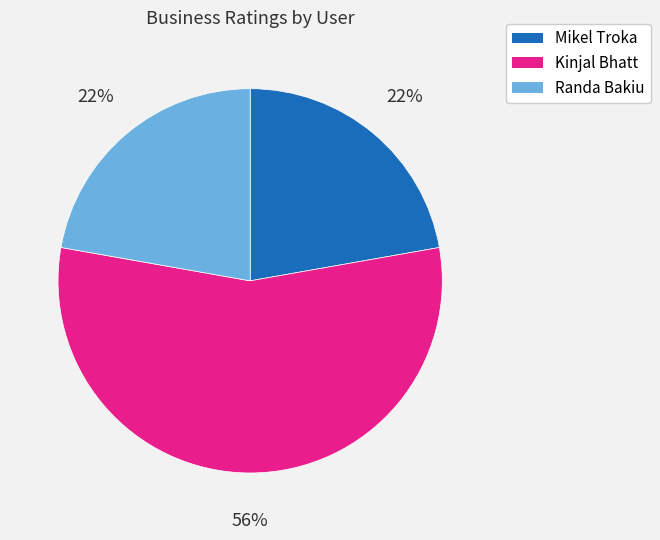

How many segments does this pie chart have?

3